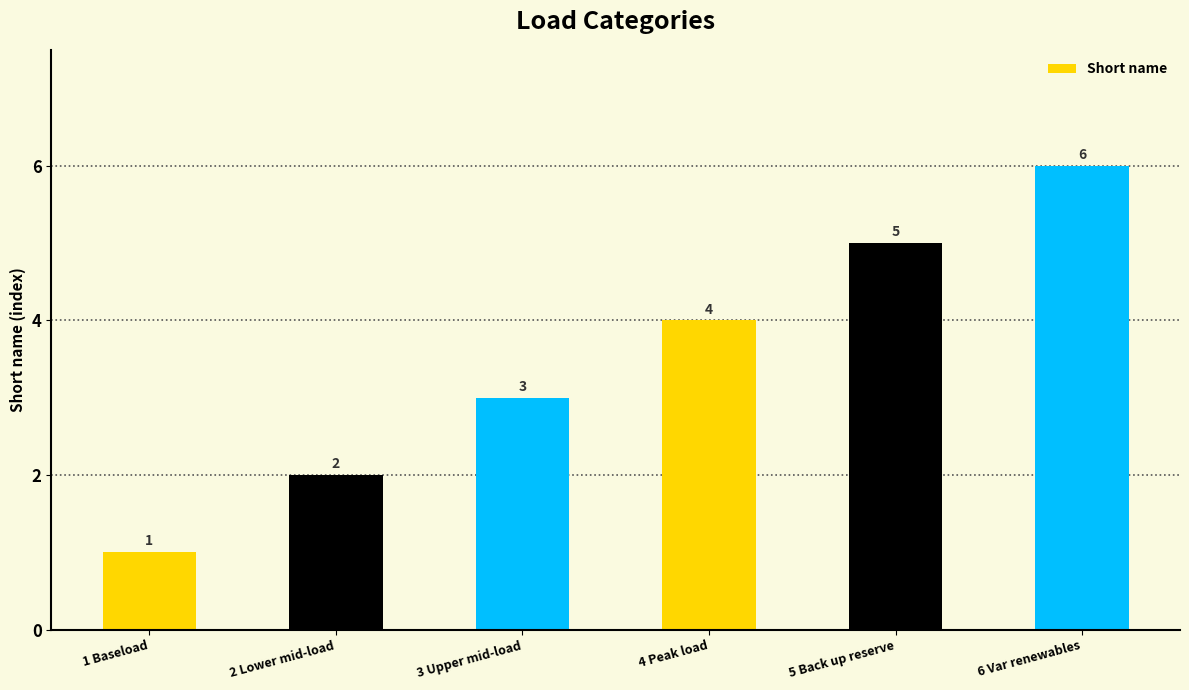

Which label corresponds to the largest value in the chart?

6 Var renewables